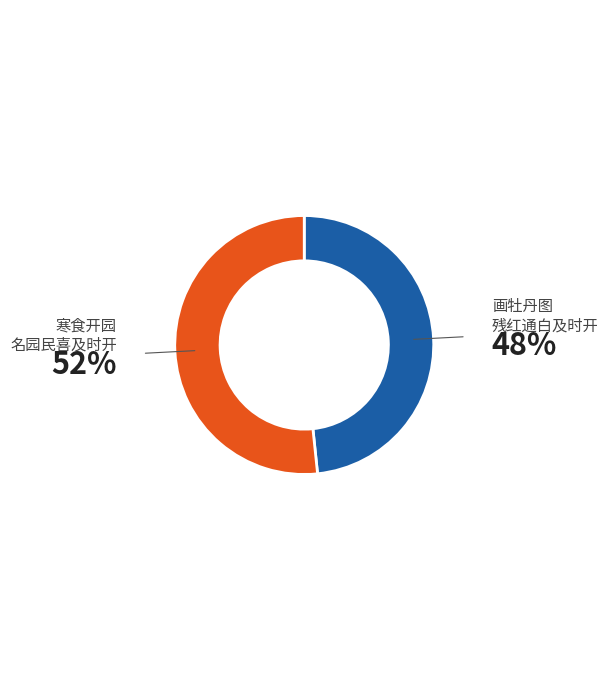

Is there a majority slice in this chart?

Yes